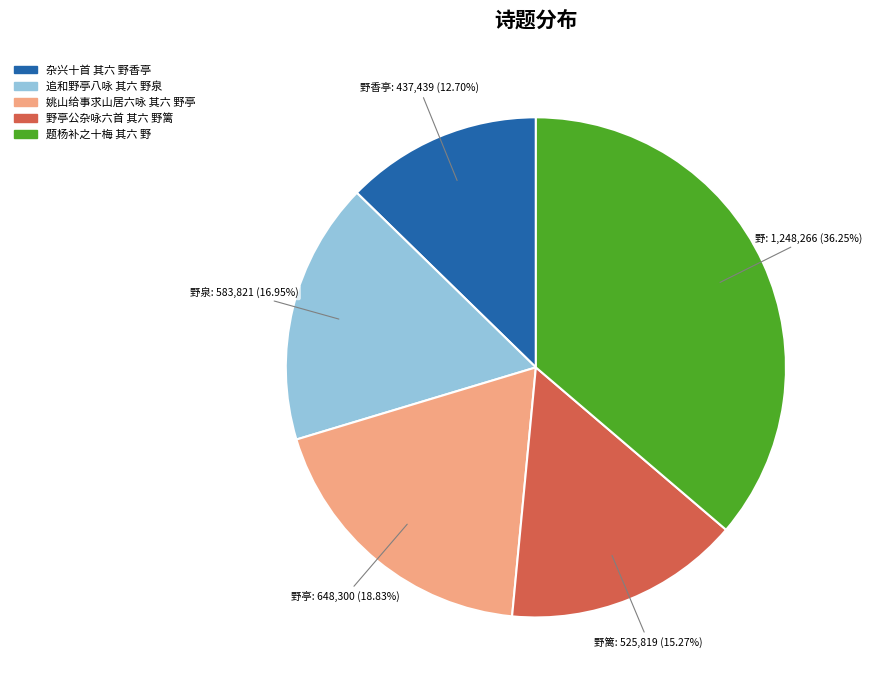

How many slices are in this pie chart?

5